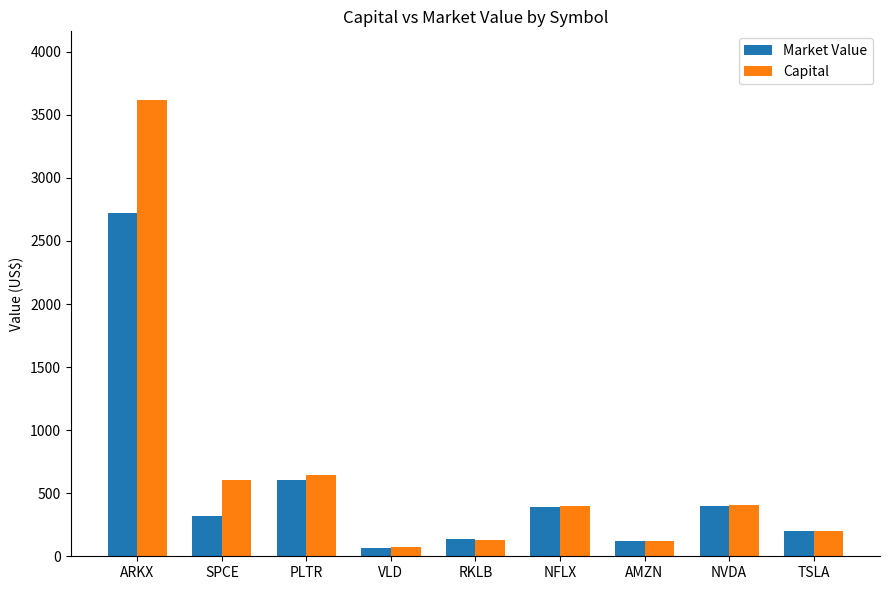

Rank the series by their maximum value, from highest to lowest.

Capital, Market Value